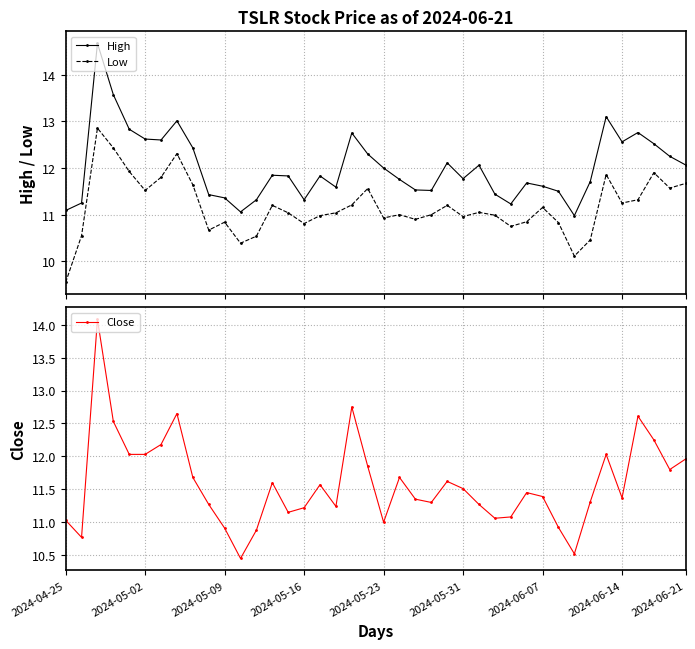

Does the chart have visible grid lines?

Yes